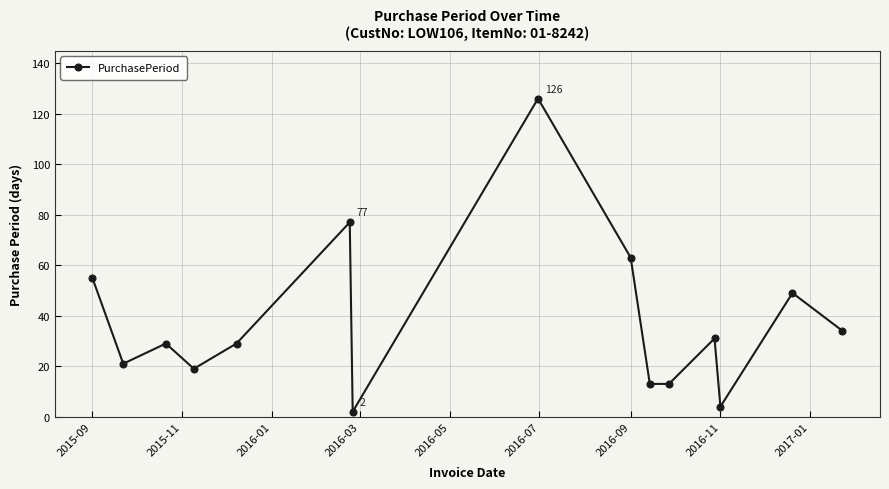

True or false: the data has more than 0 interior local peaks.

True